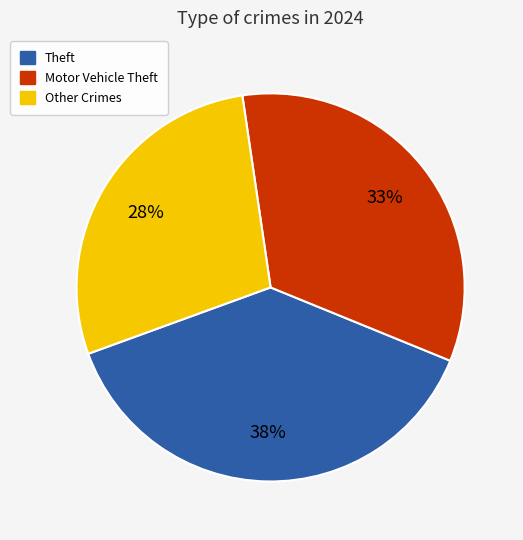

To the nearest percent, what is the difference between the largest and smallest slice percentages?

10%